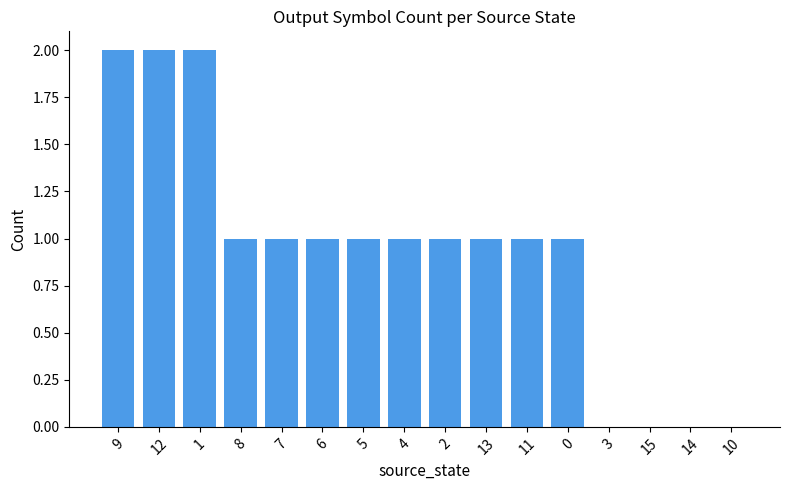

Which has a higher value, 9 or 3?

9